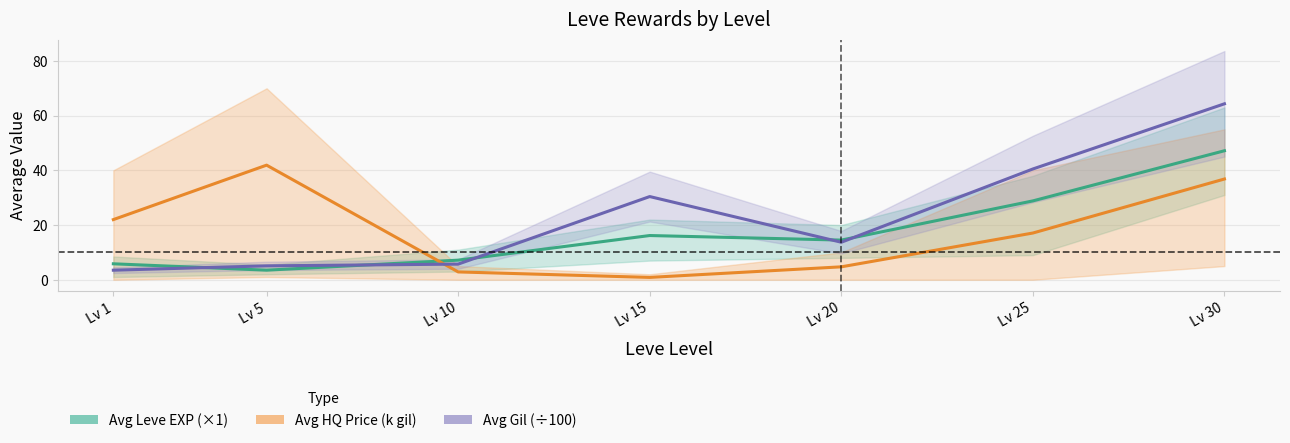

How many lines are shown in the chart?

3